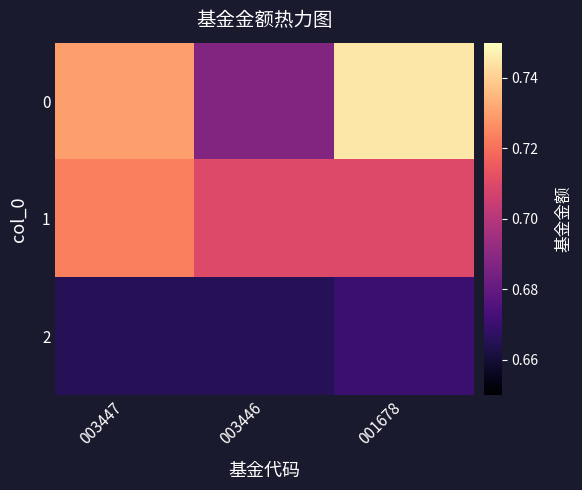

Count the number of categories in the chart.

3